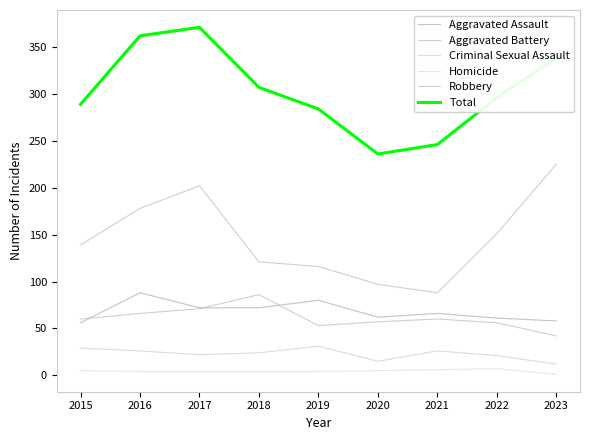

How many lines are shown in the chart?

6